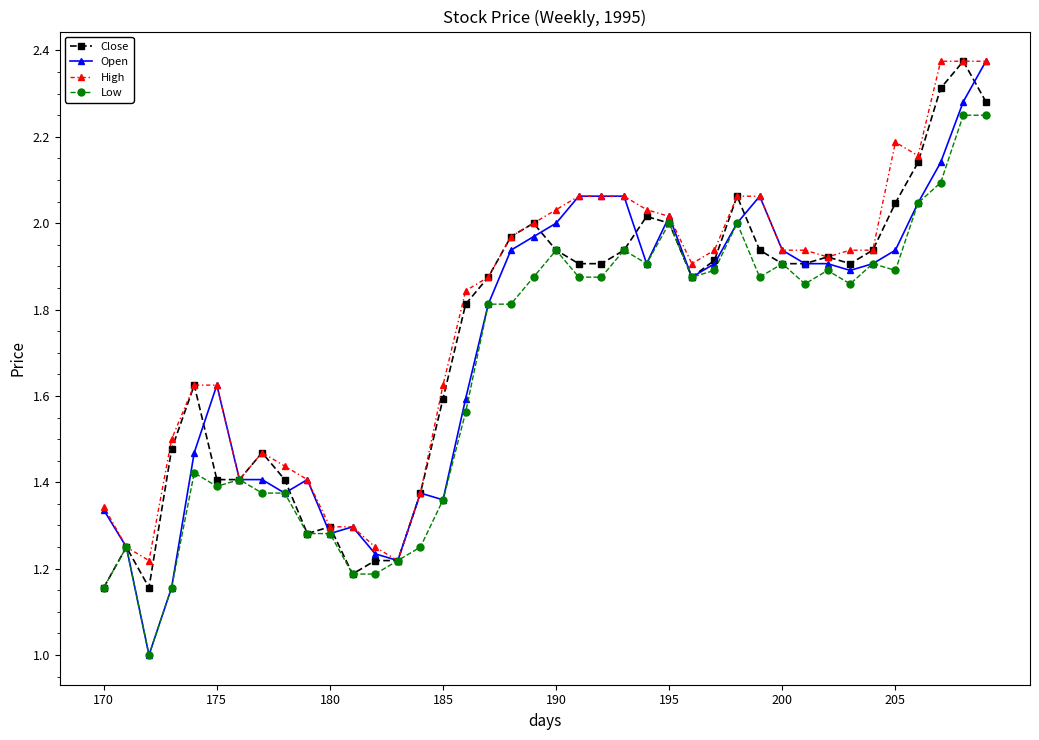

True or false: Open has more than 2 points higher than both neighbors.

True